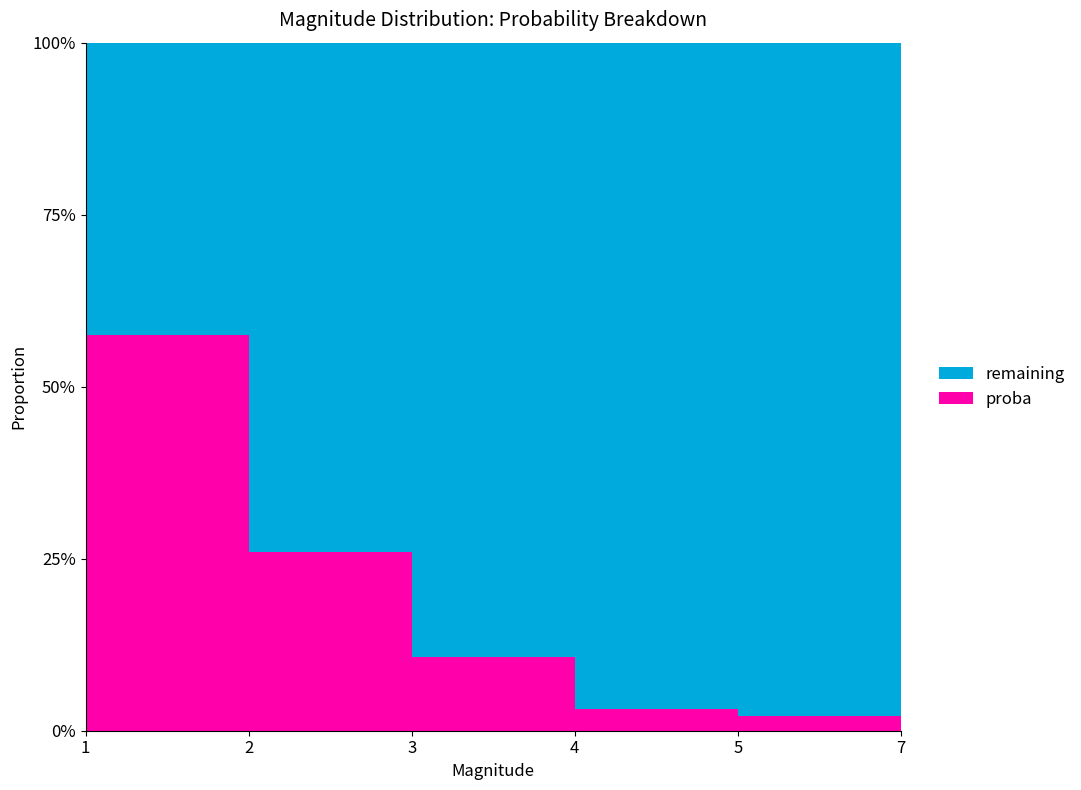

Reading left to right, transcribe all the data shown in this chart.

proba: 0.6	0.3	0.1	0.0	0.0	0.0
remaining: 0.4	0.7	0.9	1.0	1.0	1.0